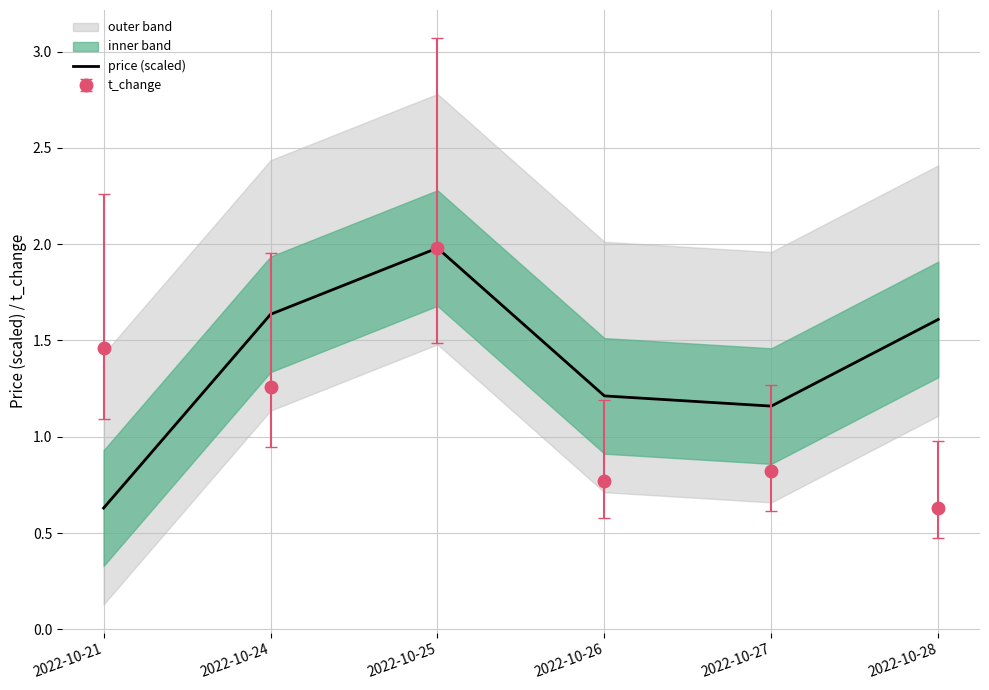

What is the change in value from 2022-10-21 to 2022-10-27?

+0.5